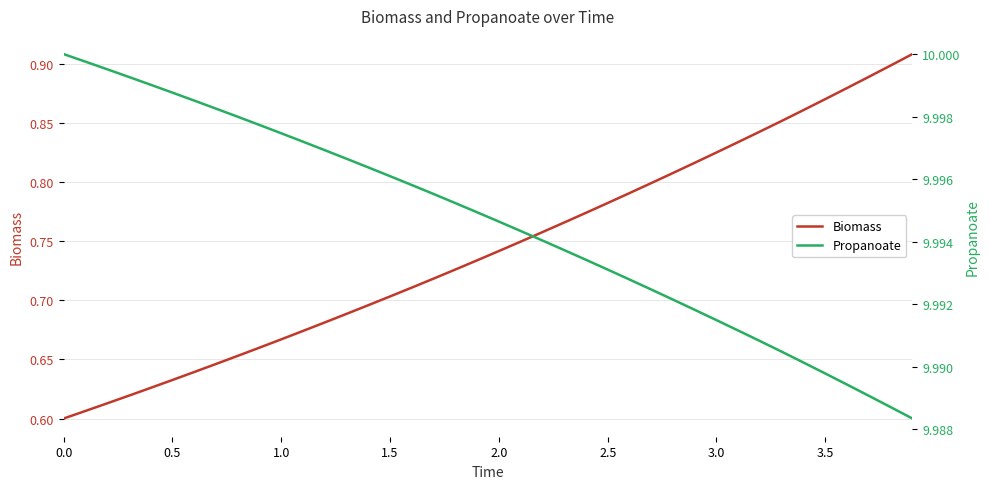

Is it true that Biomass equals 1.4 at 2.5?

False